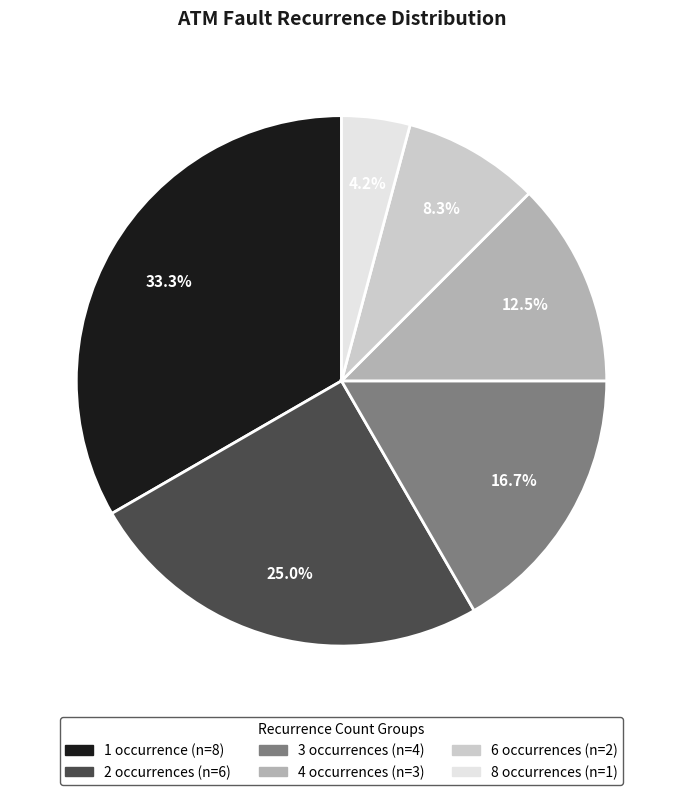

Does any single category account for the majority?

No